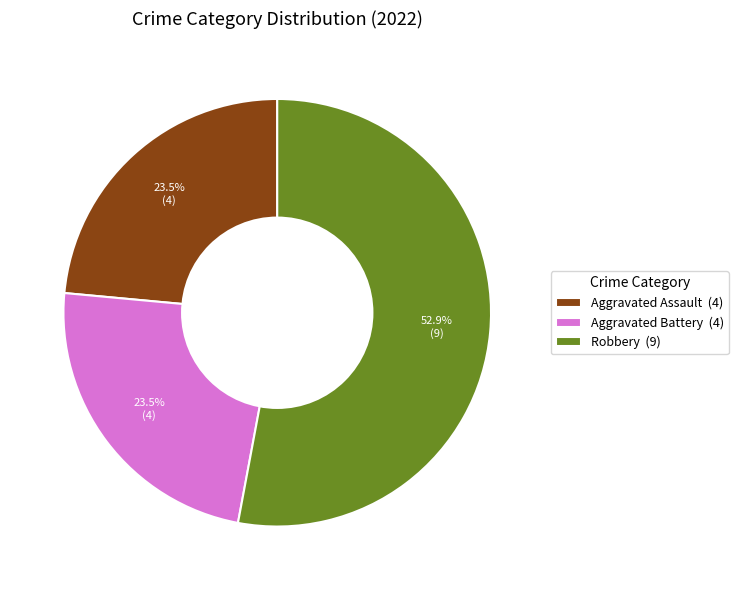

Between Robbery (9) and Aggravated Assault (4), which is larger?

Robbery (9)